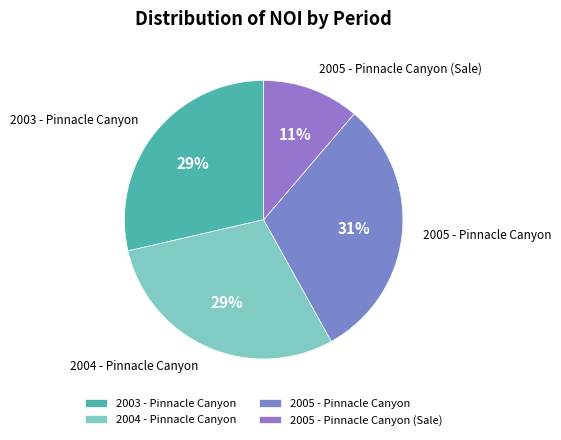

The 2004 - Pinnacle Canyon slice represents 29% of the pie. True or false?

True